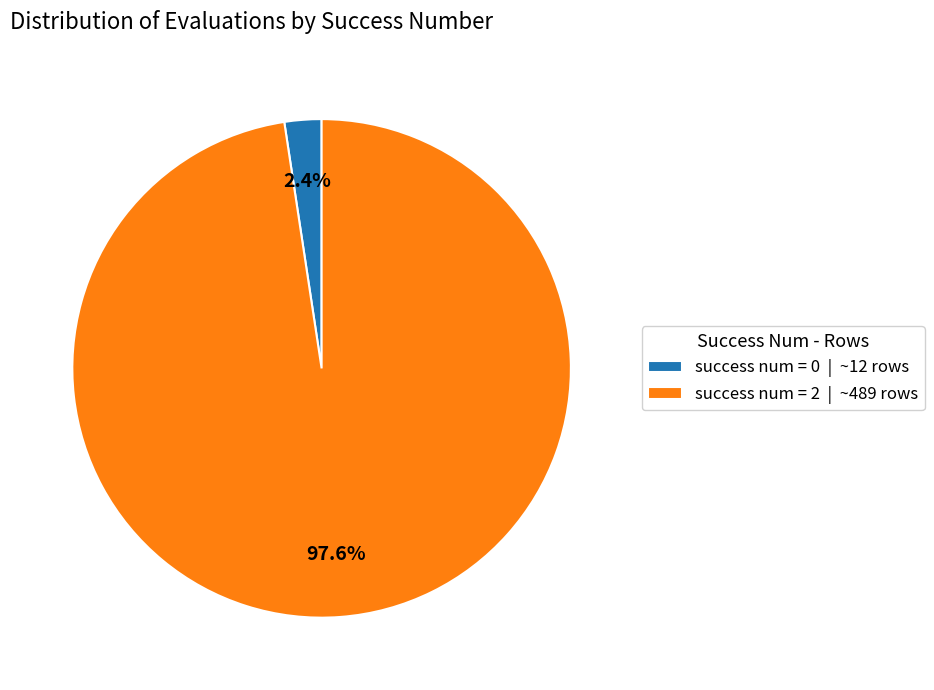

What is the largest slice in the pie chart?

success num = 2 | ~489 rows